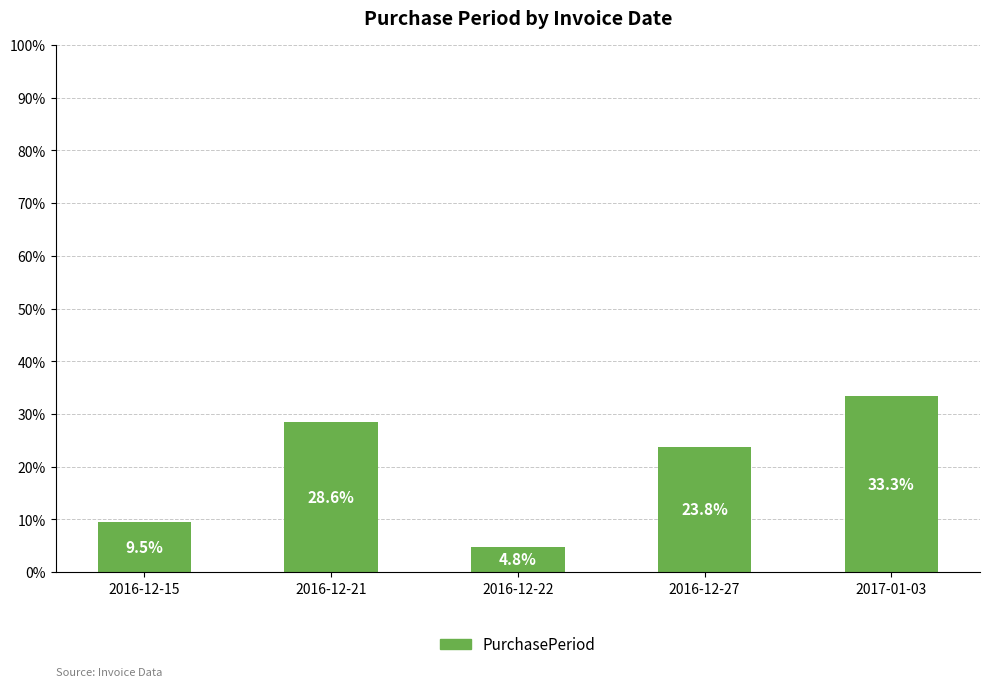

Approximately how many times larger is the value at 2016-12-21 compared to 2017-01-03?

0.9